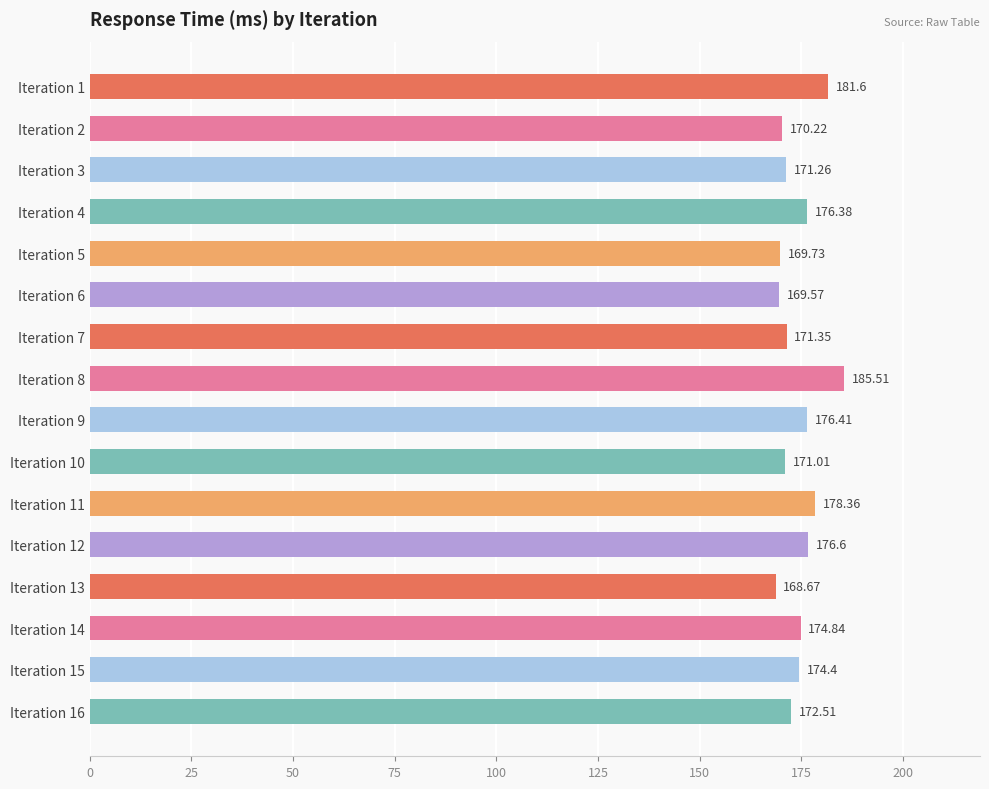

List the labels in order of value, largest first.

Iteration 8, Iteration 1, Iteration 11, Iteration 12, Iteration 9, Iteration 4, Iteration 14, Iteration 15, Iteration 16, Iteration 7, Iteration 3, Iteration 10, Iteration 2, Iteration 5, Iteration 6, Iteration 13